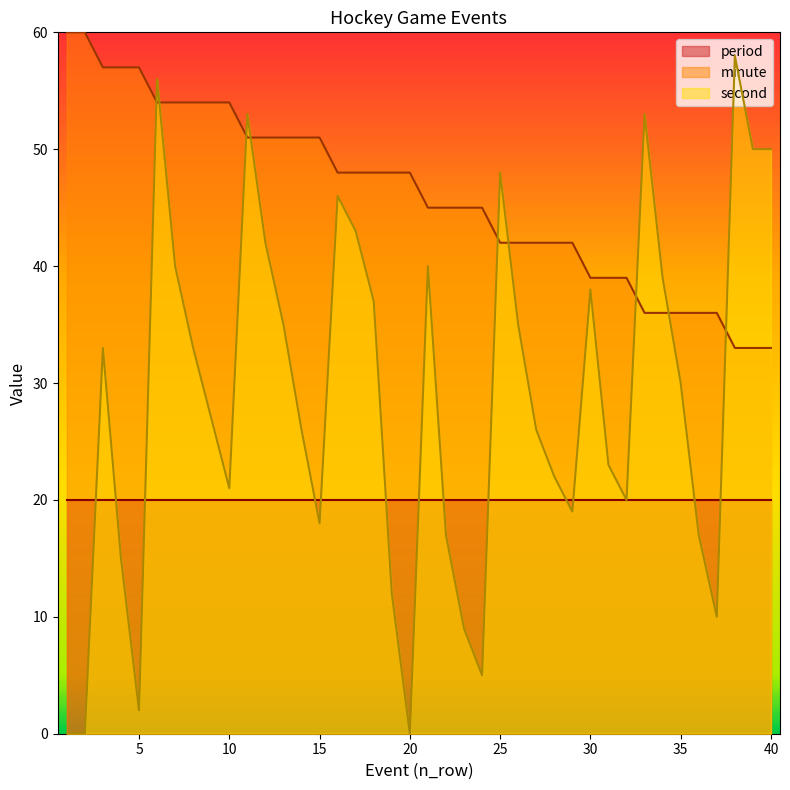

What is the sum of the second values at 7 and 38?

98